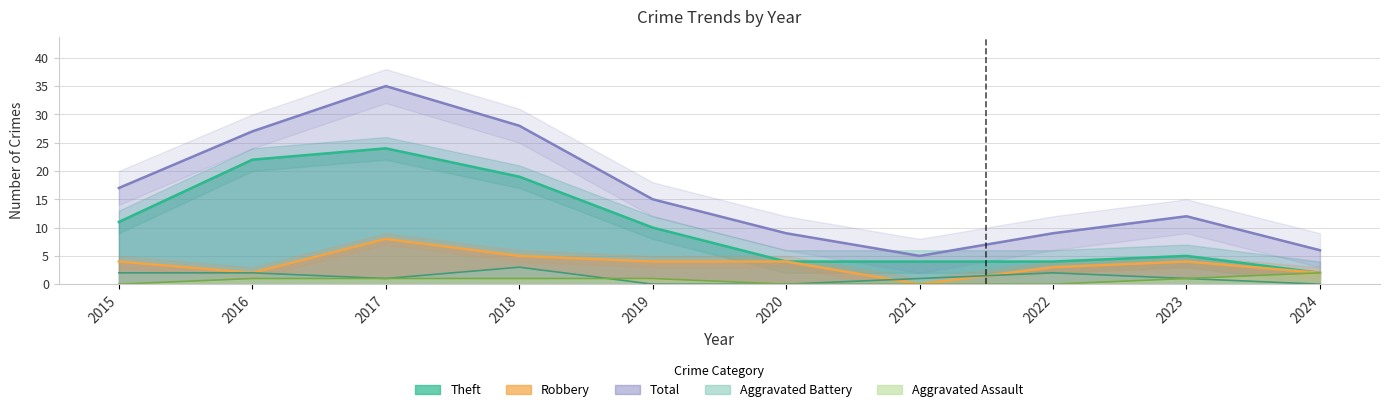

True or false: Total and Theft intersect in this chart.

False